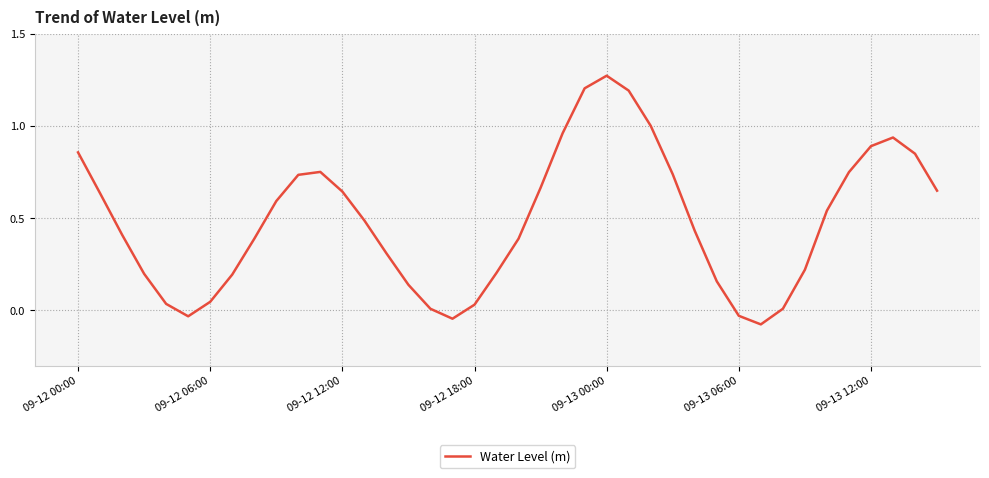

How many distinct data groups are displayed?

1